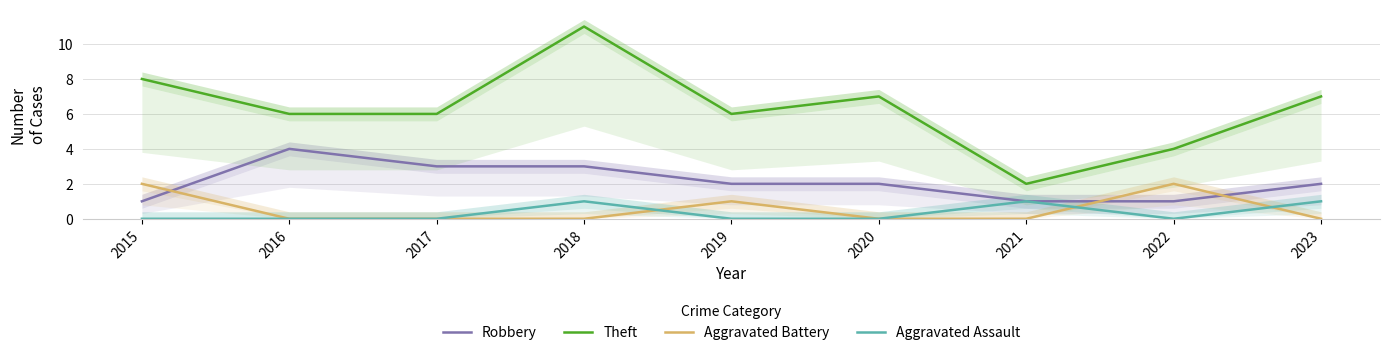

Which series has the largest range (max minus min)?

Theft